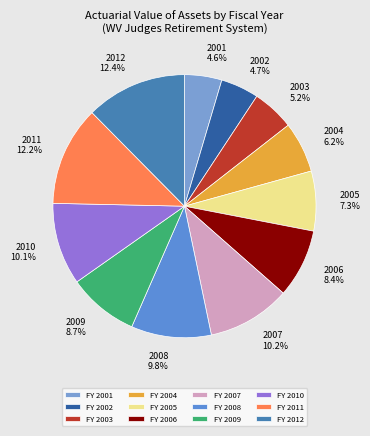

To the nearest percent, what is the combined percentage of 2002 and 2008?

15%